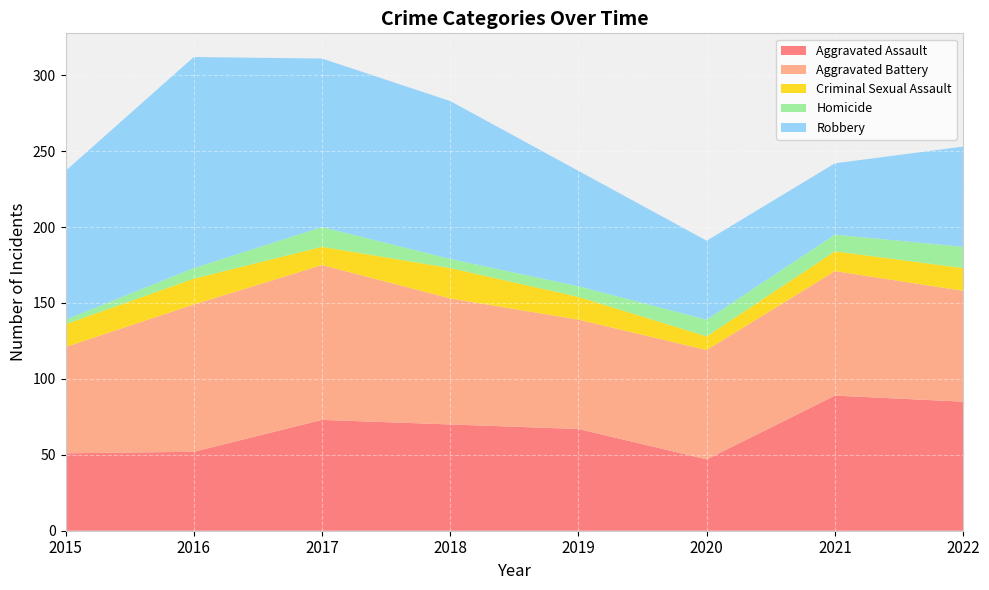

Reading left to right, what are all the values shown in this chart?

Aggravated Assault: 2015=51	2016=52	2017=73	2018=70	2019=67	2020=47	2021=89	2022=85
Aggravated Battery: 2015=70	2016=97	2017=102	2018=83	2019=72	2020=72	2021=82	2022=73
Criminal Sexual Assault: 2015=15	2016=17	2017=12	2018=20	2019=15	2020=9	2021=13	2022=15
Homicide: 2015=3	2016=7	2017=13	2018=6	2019=7	2020=11	2021=11	2022=14
Robbery: 2015=98	2016=139	2017=111	2018=104	2019=76	2020=52	2021=47	2022=66